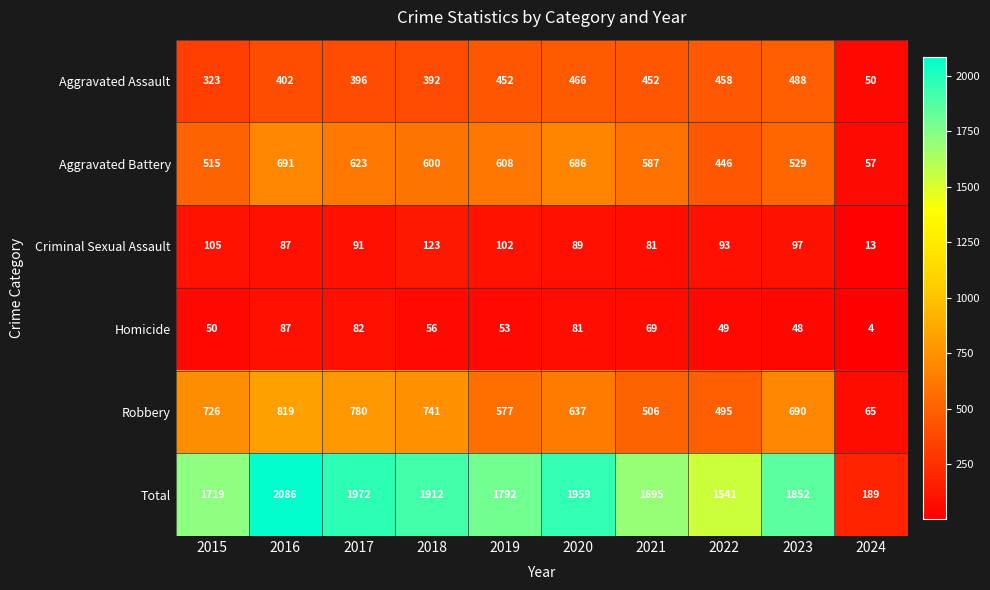

What is the difference between the Aggravated Assault values at 2020 and 2023?

22